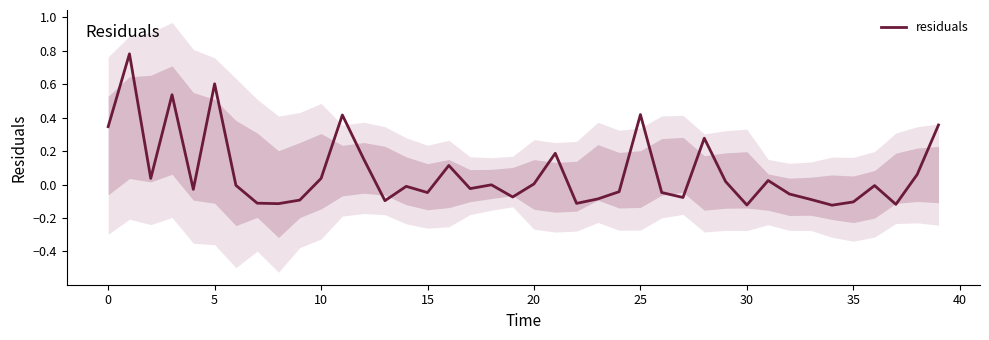

What is the label of the 28th point from the right?

12